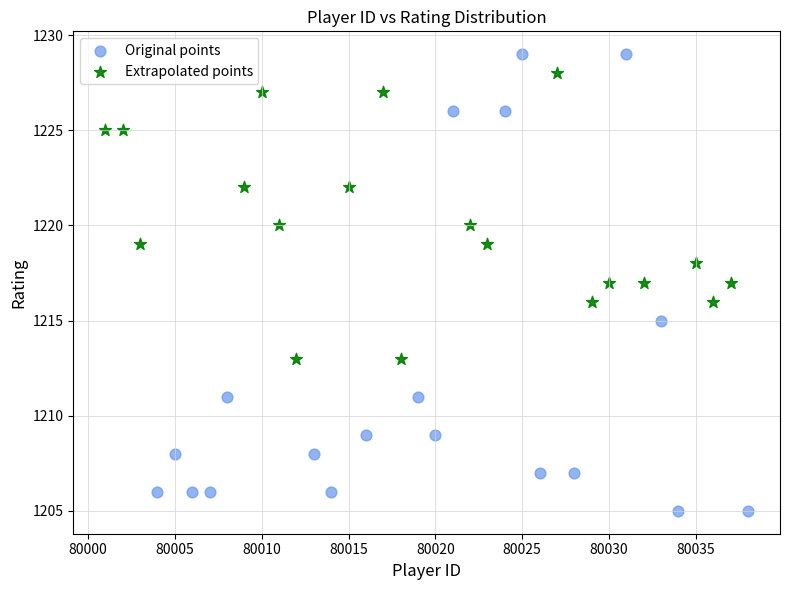

Which series reaches the minimum Y coordinate?

Original points